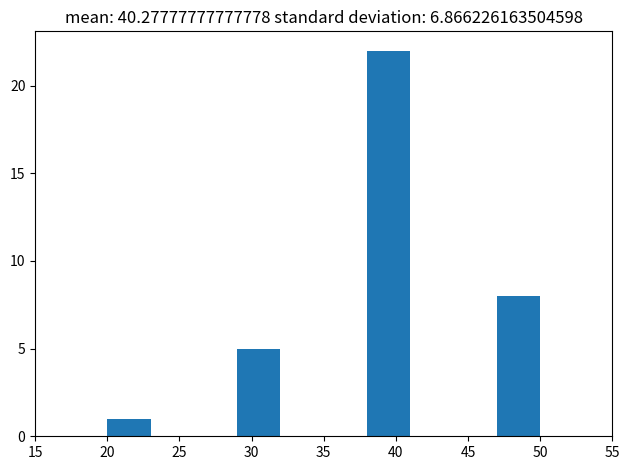

Which range on the x-axis has the tallest bar?

38 to 41